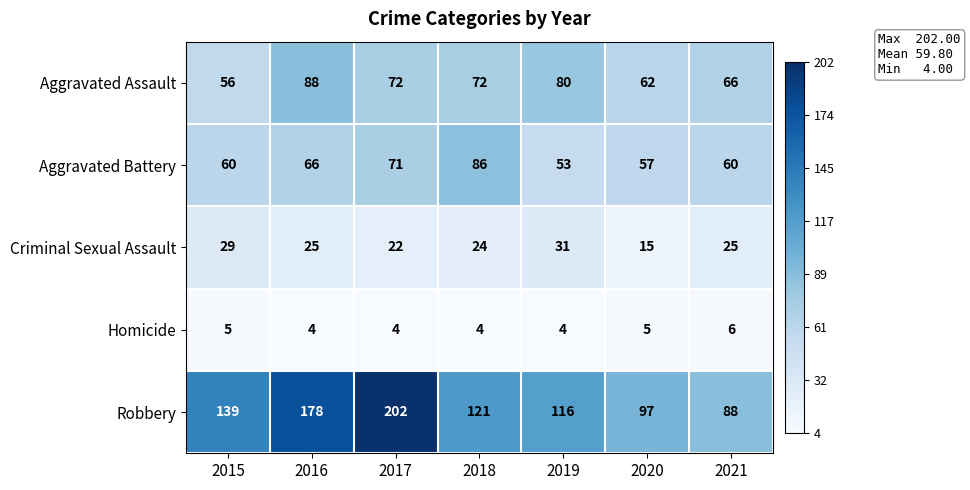

What is the total value across all series at 2019?

284